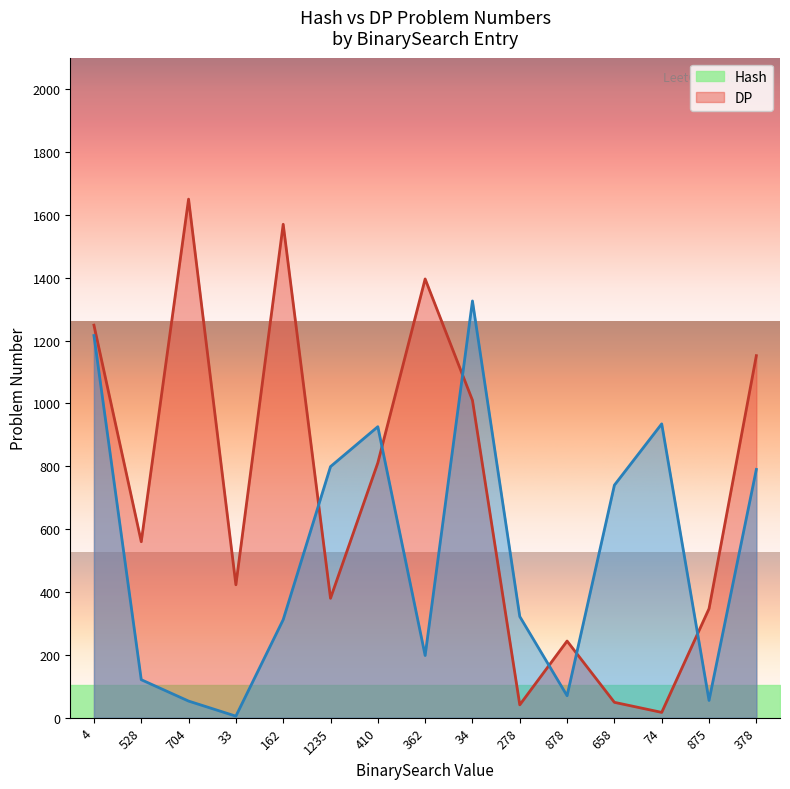

The value of DP at 162 is 120. True or false?

False